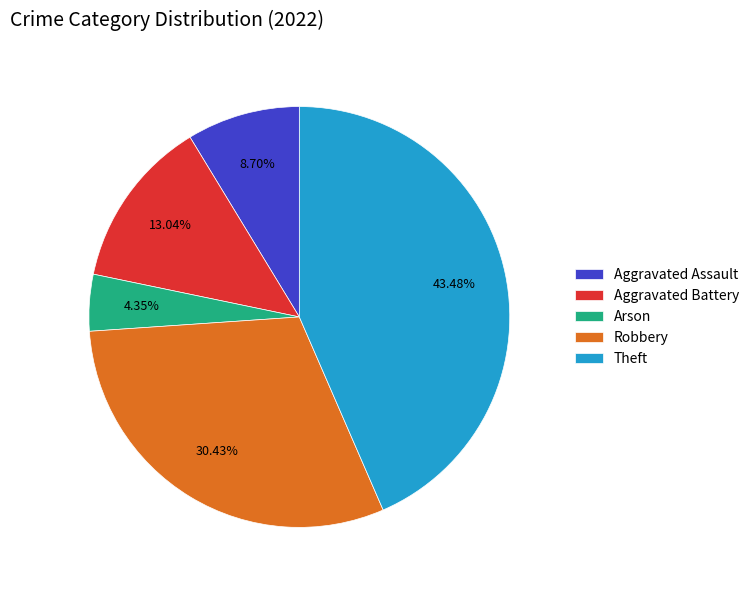

Do Arson and Theft together represent more than half of the pie?

No